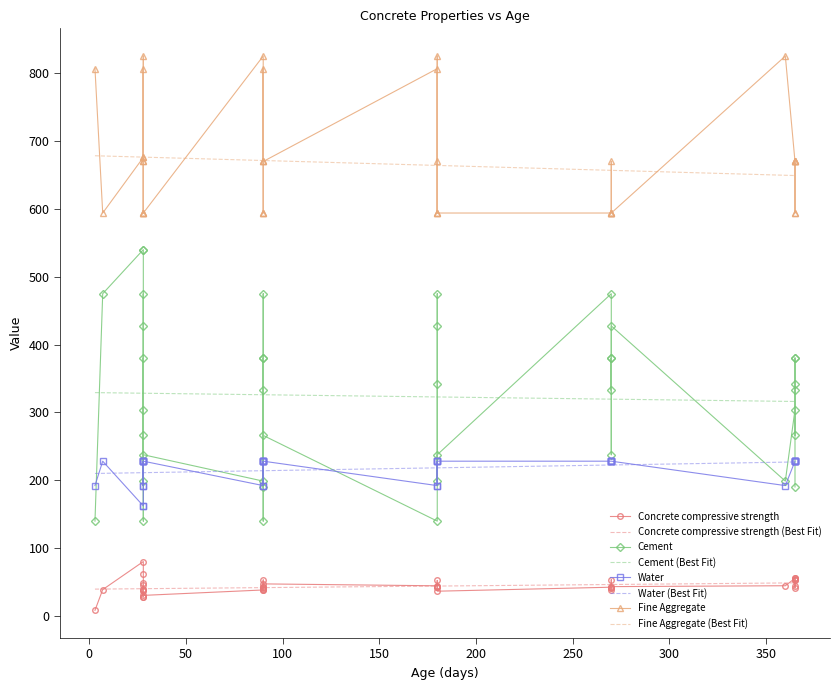

What value does the Fine Aggregate series have at 13?

670.0